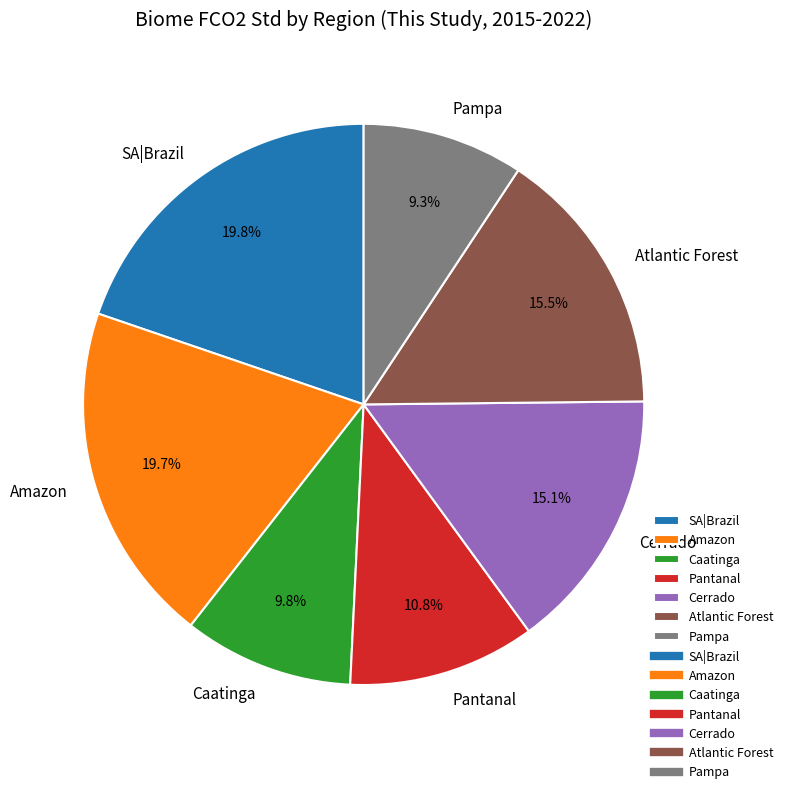

What is the ratio of the value at Amazon to the value at Caatinga?

2.0